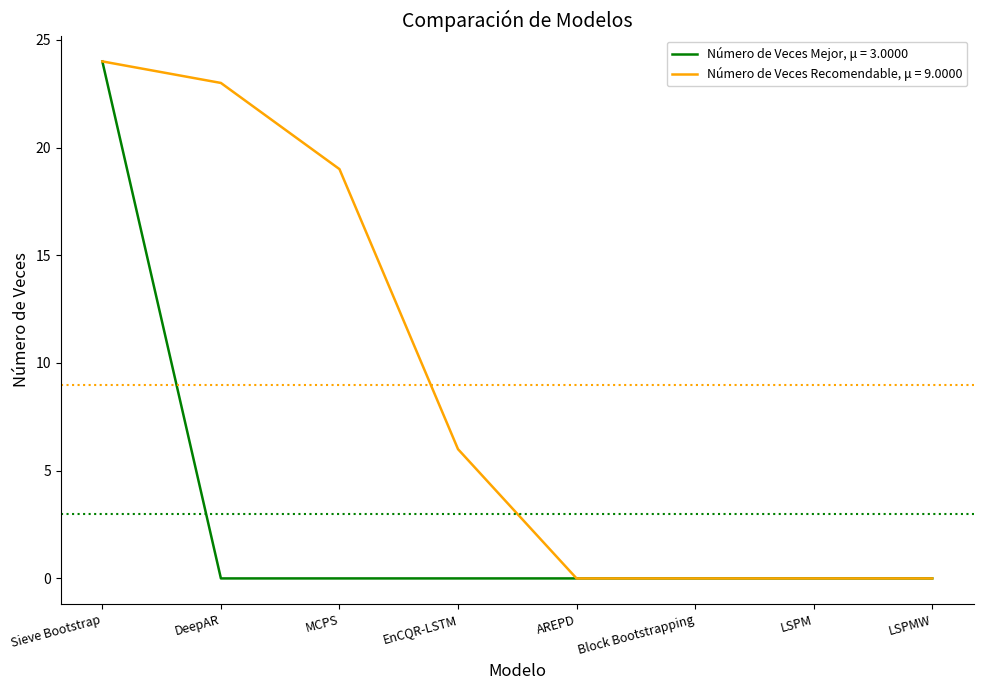

What is the greatest value displayed?

24